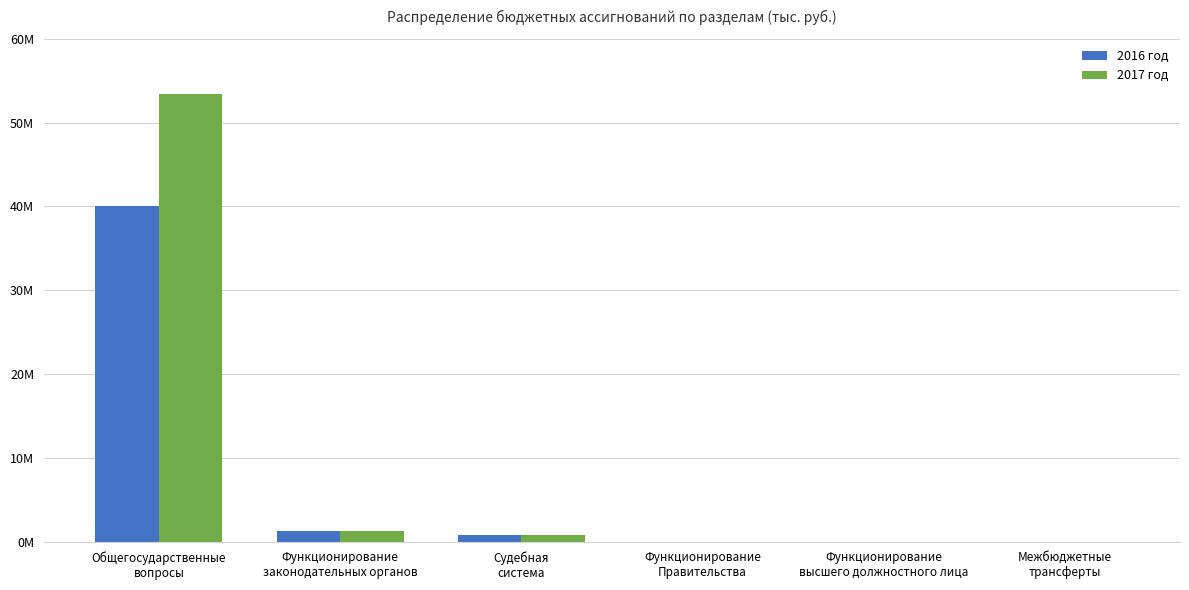

Reading left to right, extract all data points from this chart.

2016 год: Общегосударственные
вопросы=39999791.6	Функционирование
законодательных органов=1231637.5	Судебная
система=794359.3	Функционирование
Правительства=654.9	Функционирование
высшего должностного лица=3249.0	Межбюджетные
трансферты=654.9
2017 год: Общегосударственные
вопросы=53462618.9	Функционирование
законодательных органов=1294659.7	Судебная
система=793406.7	Функционирование
Правительства=688.2	Функционирование
высшего должностного лица=3257.5	Межбюджетные
трансферты=688.2